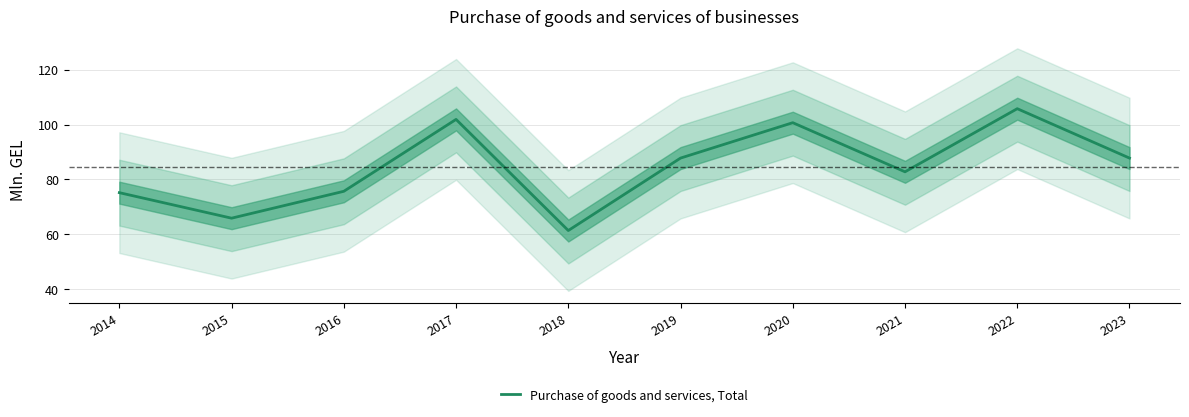

The chart shows a value of 61.4 at 2018. True or false?

True